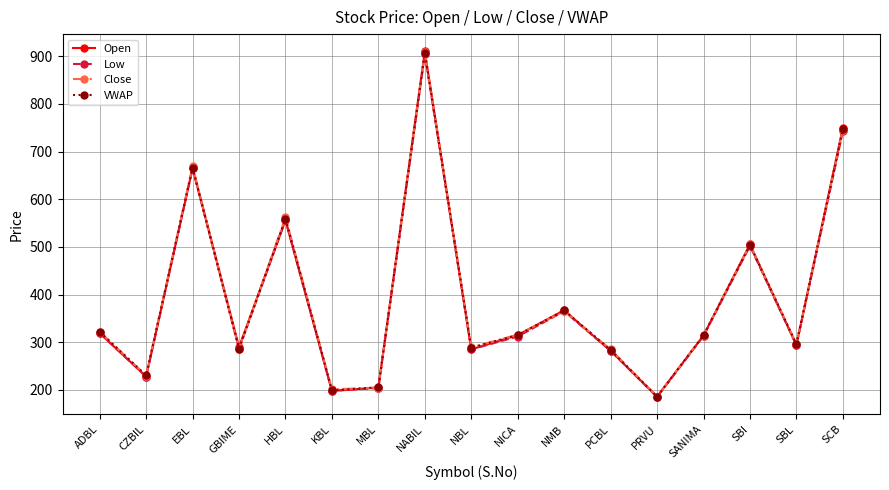

What is the total value across all series at MBL?

819.4